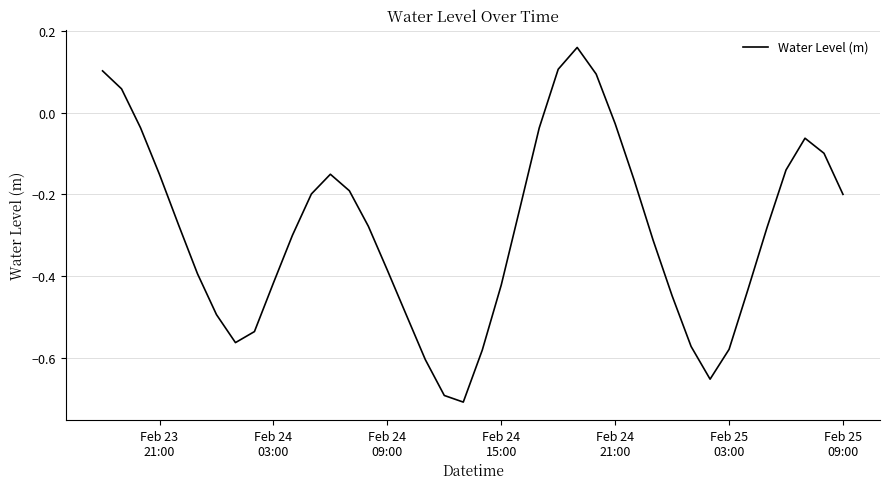

How many lines are shown in the chart?

1